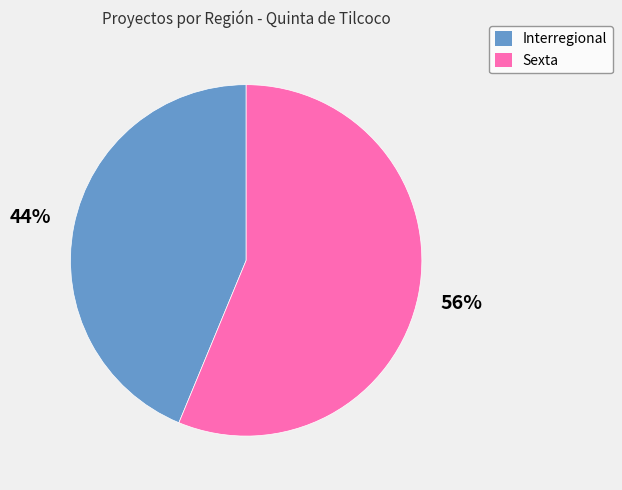

How many slices are in this pie chart?

2